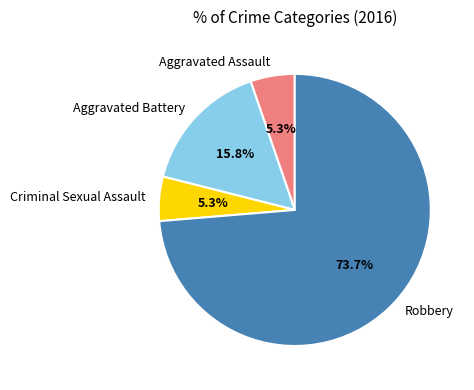

How many slices are in this pie chart?

4